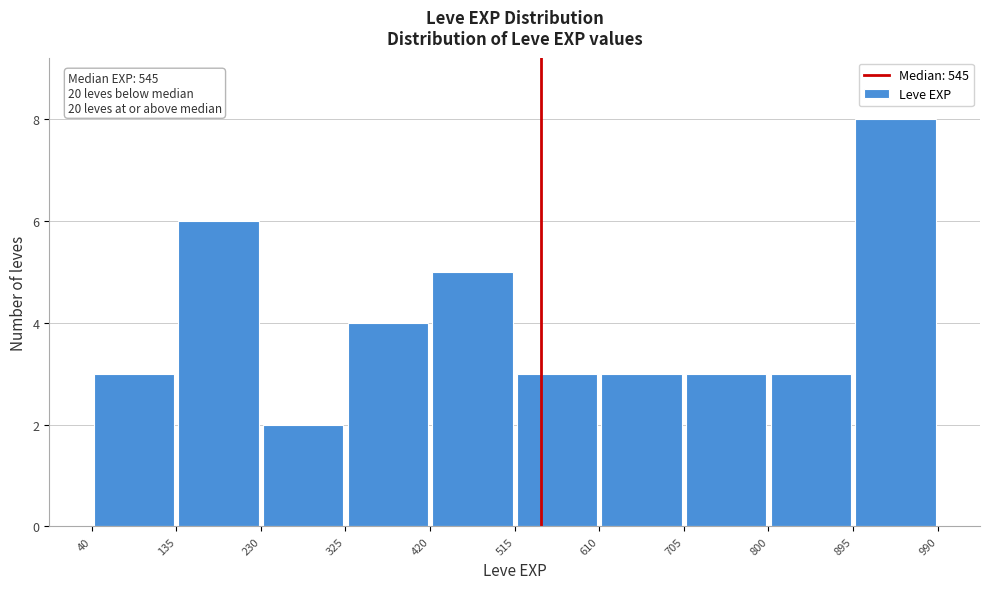

Which range on the x-axis has the tallest bar?

895 to 990